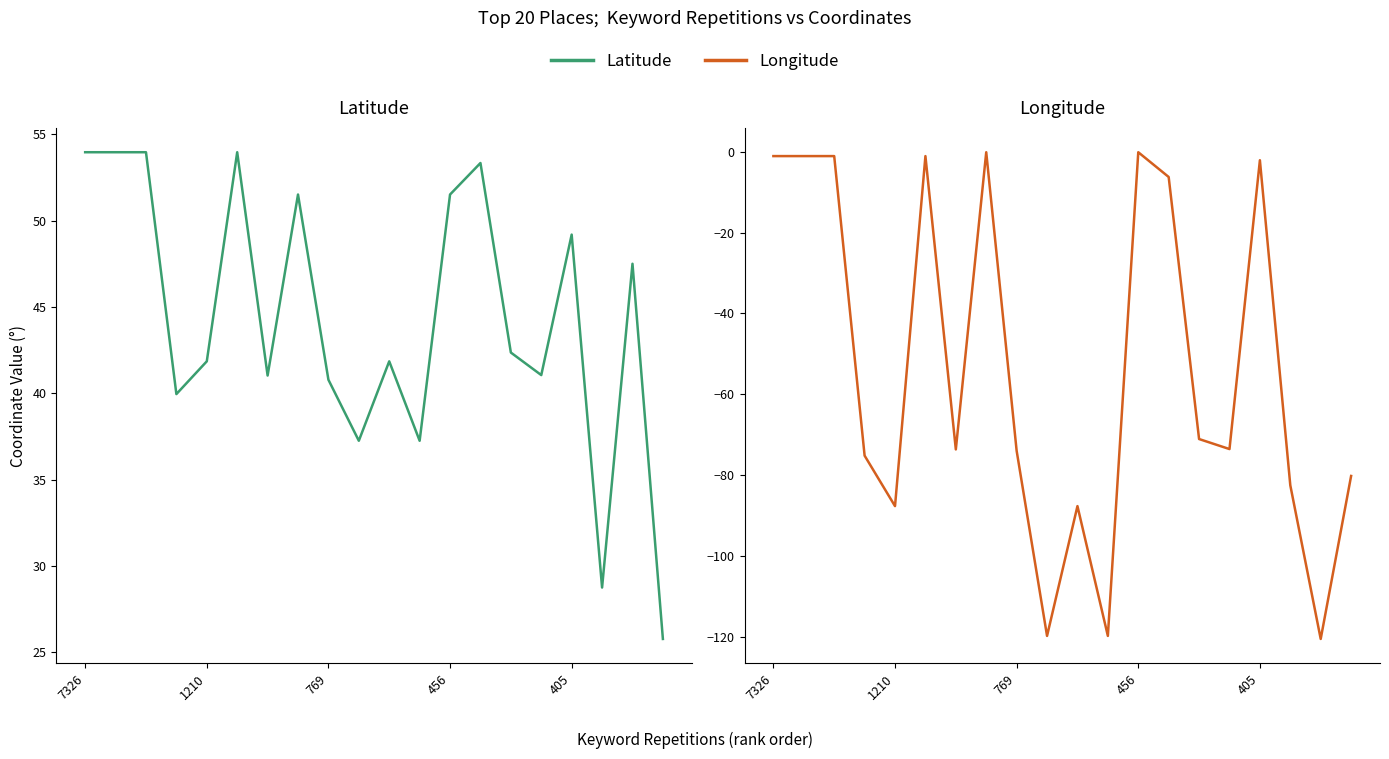

Where is the first local maximum for Longitude?

5